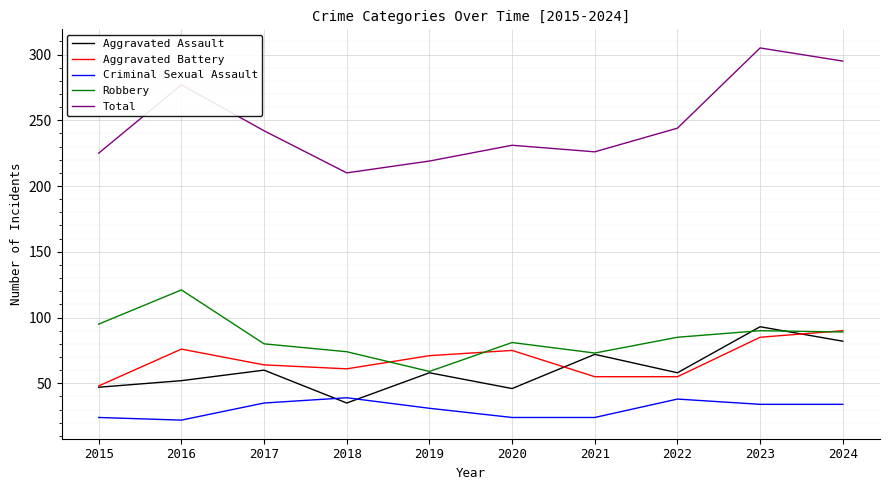

What is the spread (max minus min) of values at 2016?

255